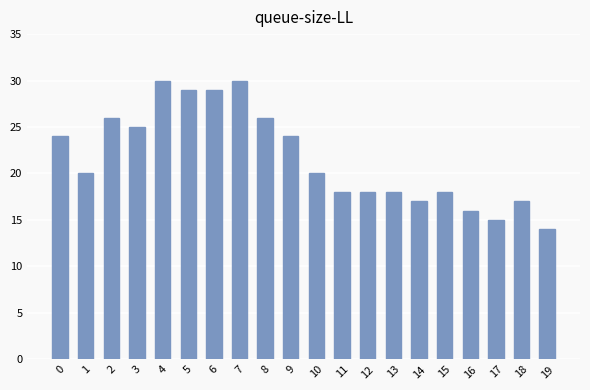

What is the change in value from 0 to 12?

-6